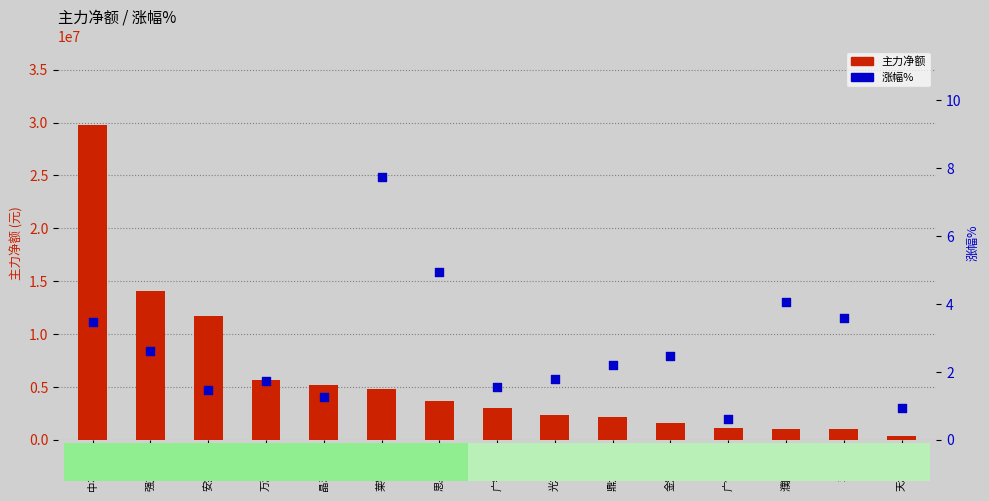

At which category is the sum across all series the highest?

中石科技